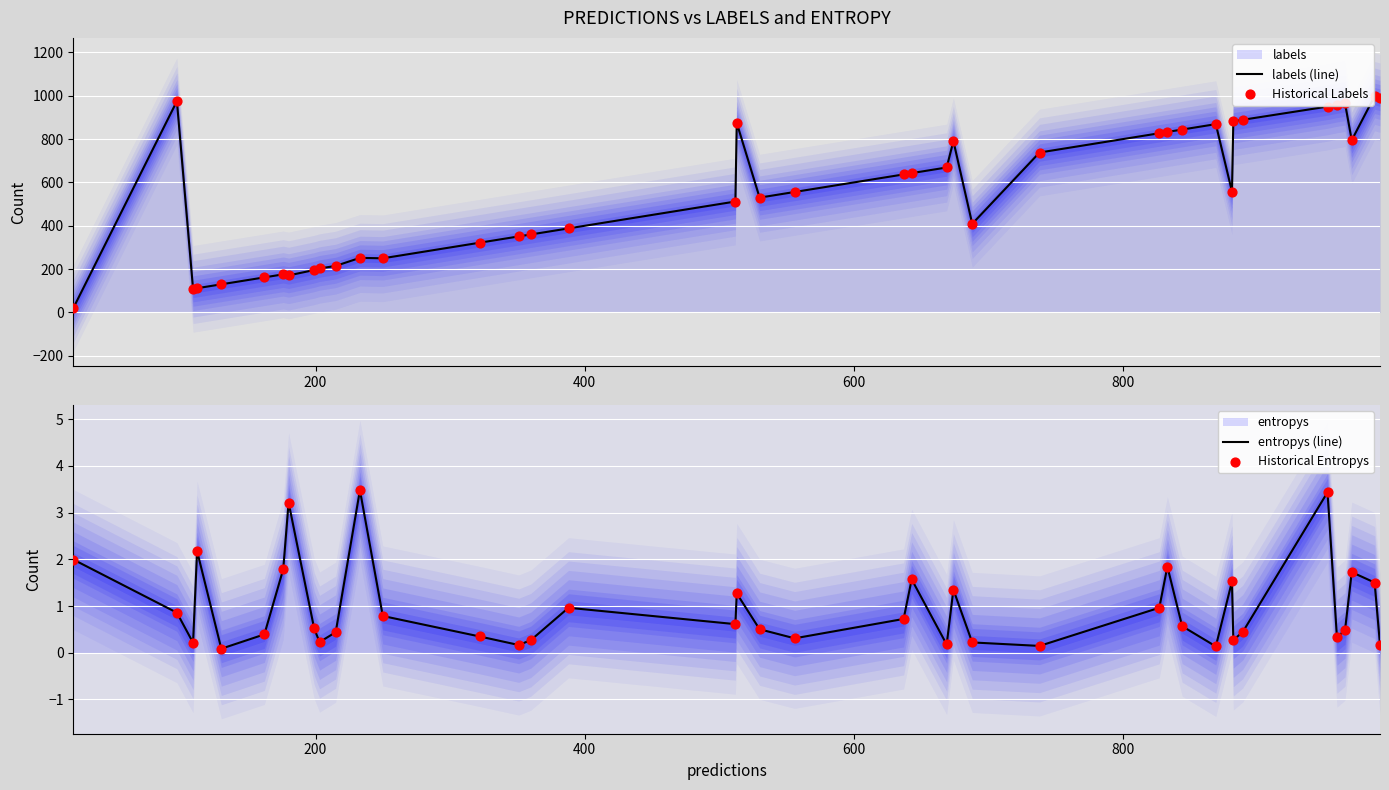

Which series has the largest total across all categories?

labels (line)